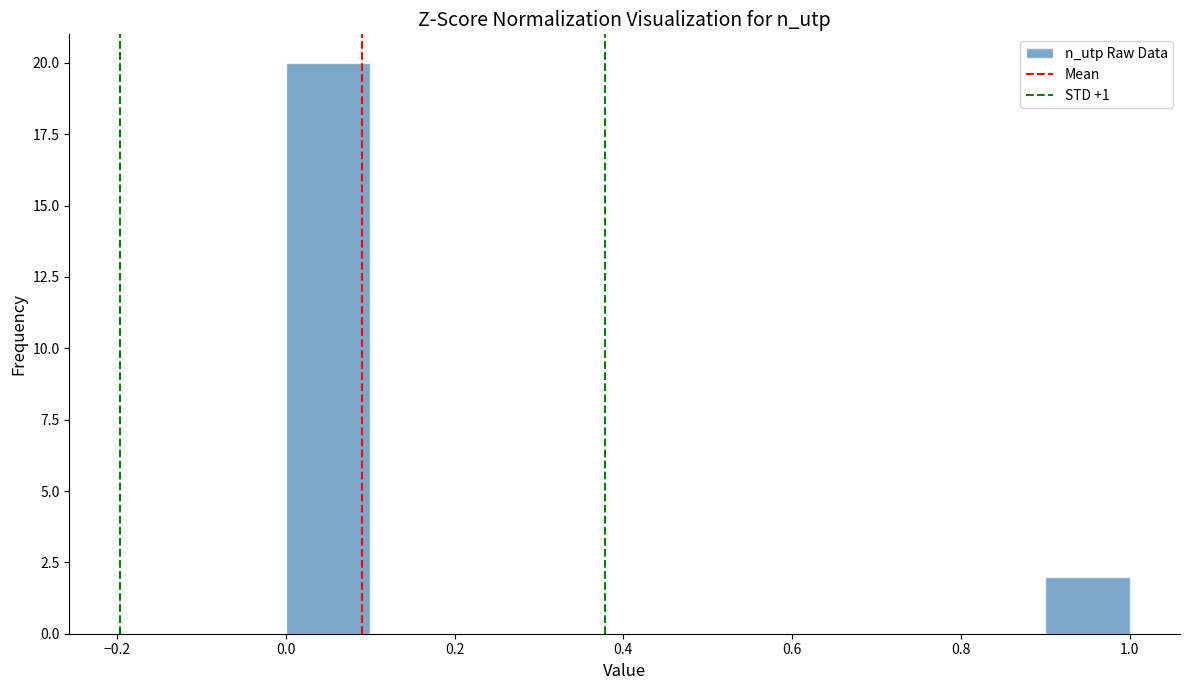

Which range on the x-axis has the tallest bar?

0.0 to 0.1